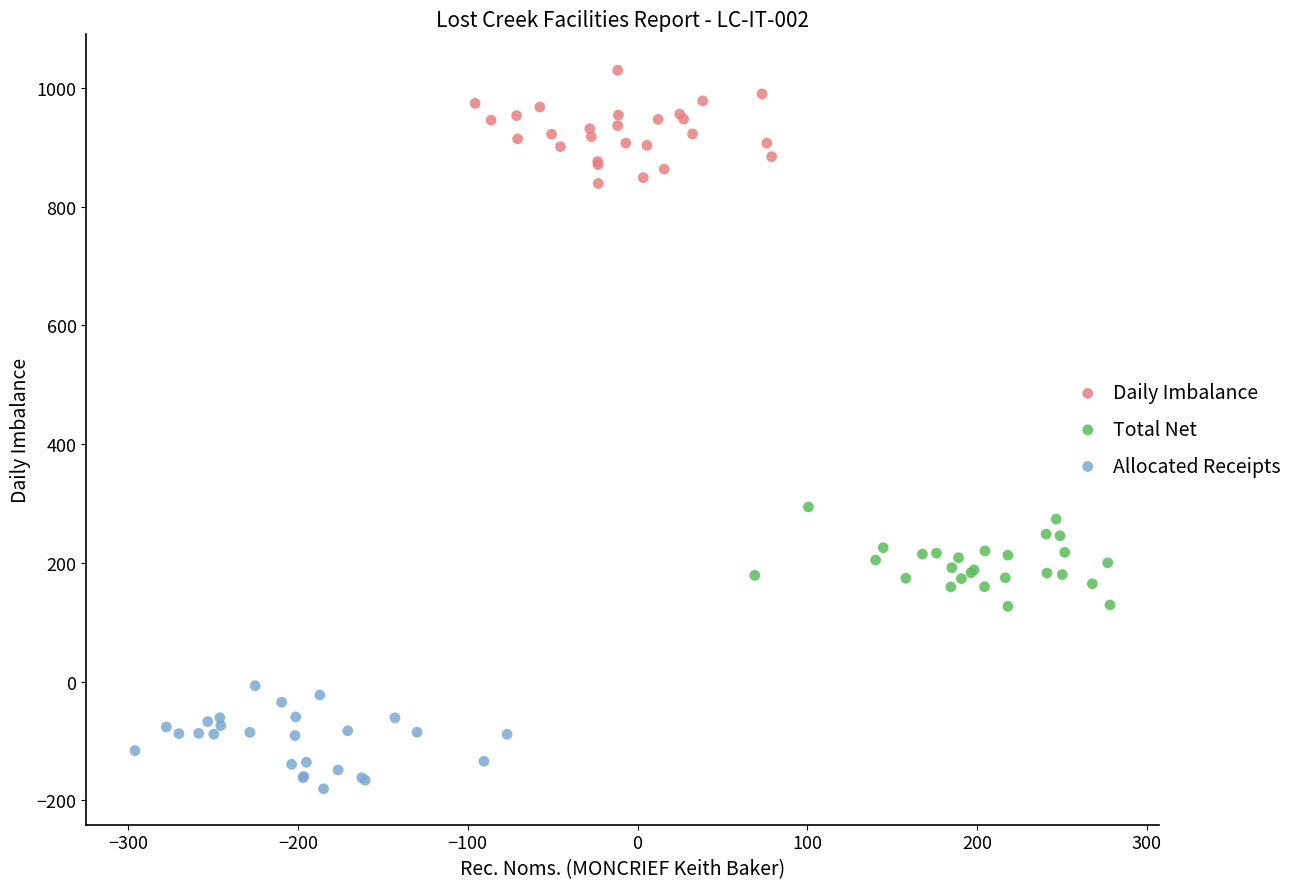

Which series contains the lowest Y value?

Allocated Receipts